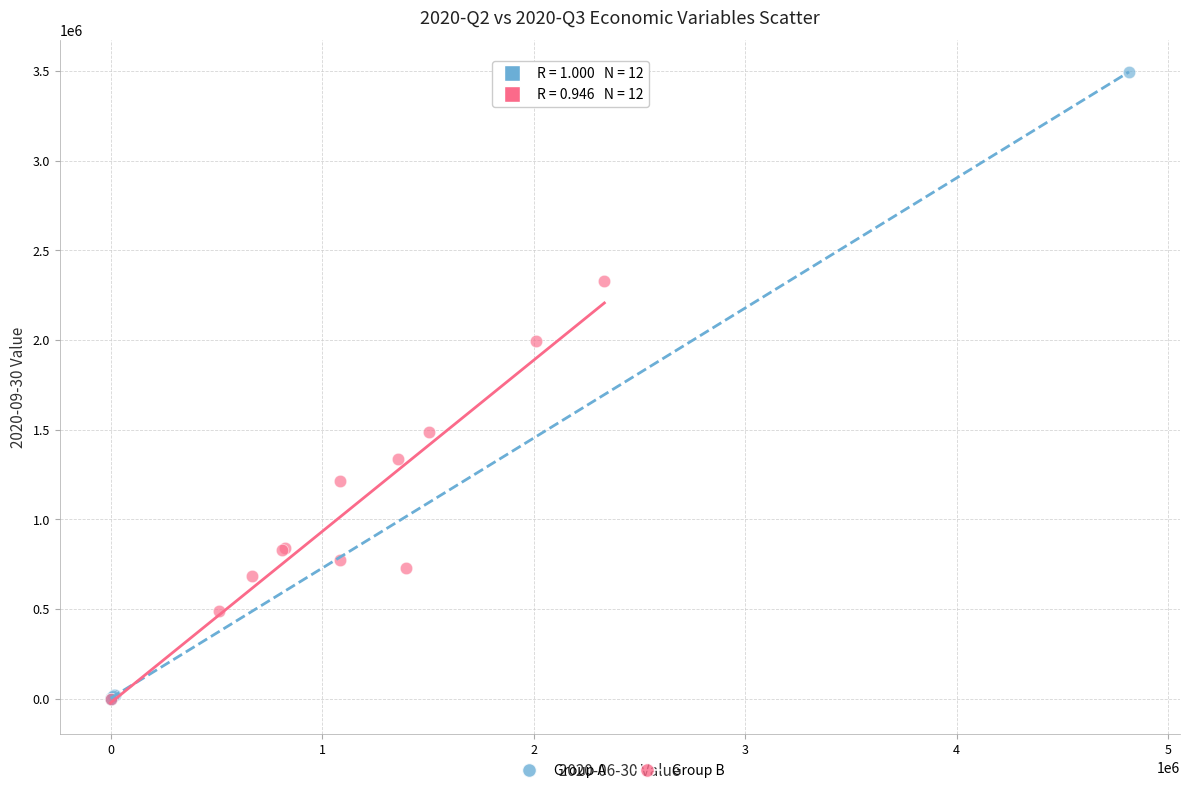

Which series has the widest spread of Y values?

Group A